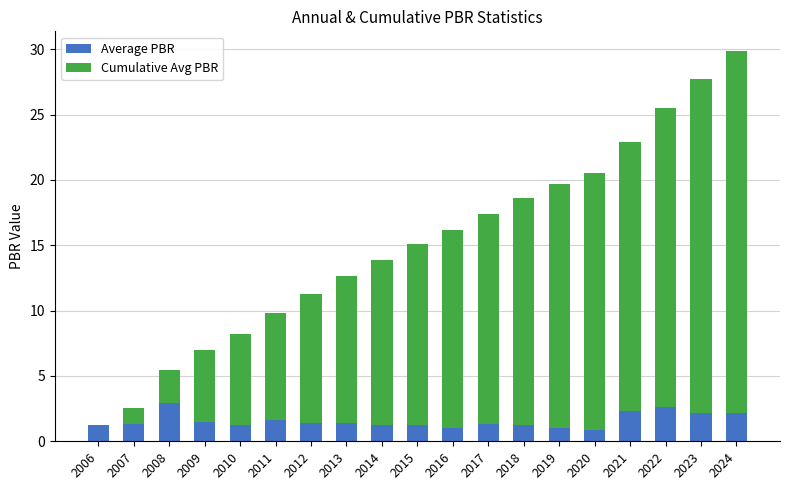

What is the sum of the Average PBR values at 2021 and 2020?

3.2